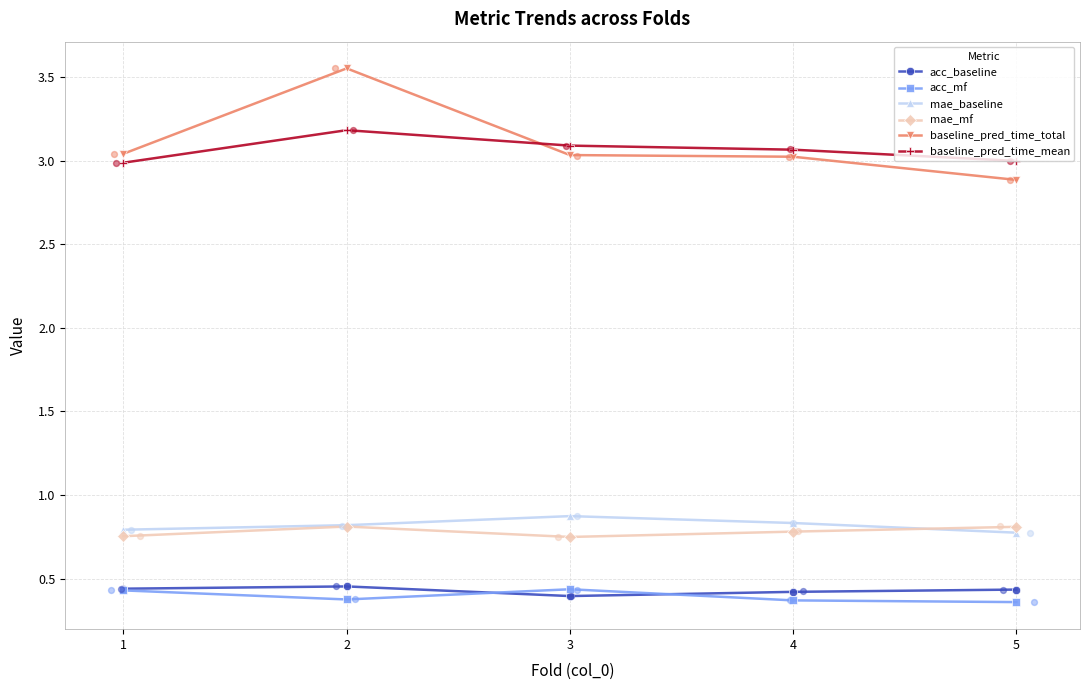

Which series has the widest spread of Y values?

baseline_pred_time_total